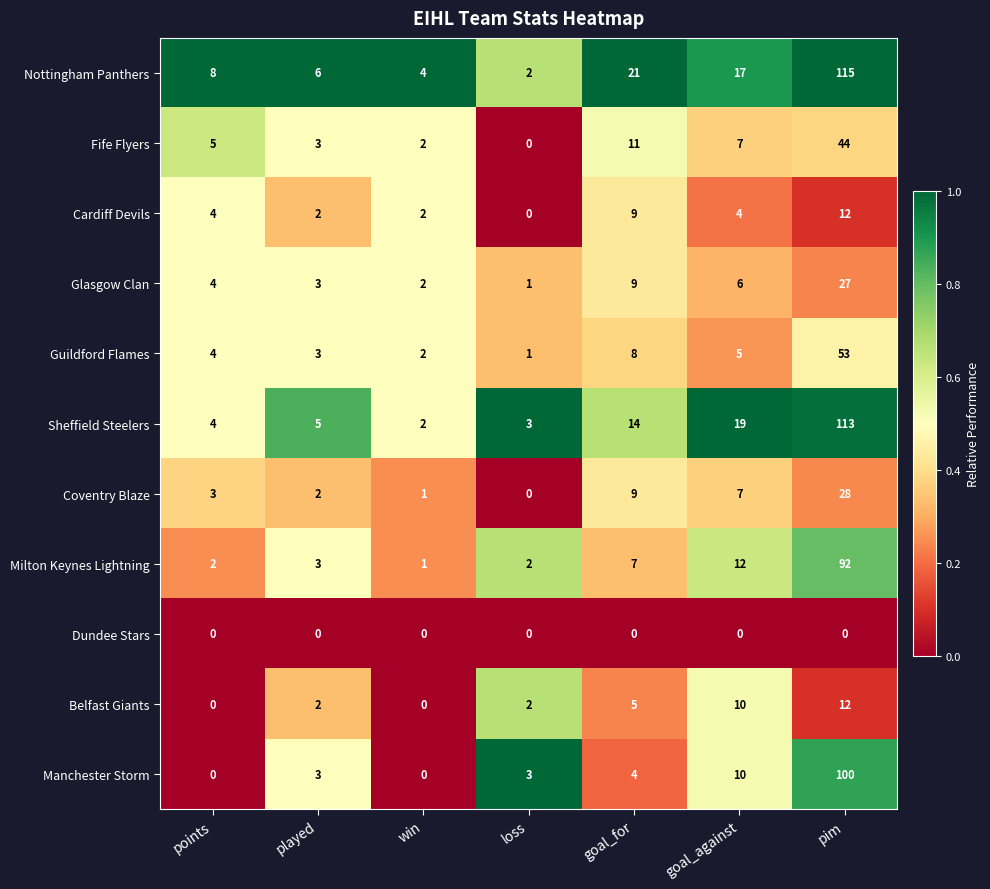

At which label does Glasgow Clan reach its minimum?

loss